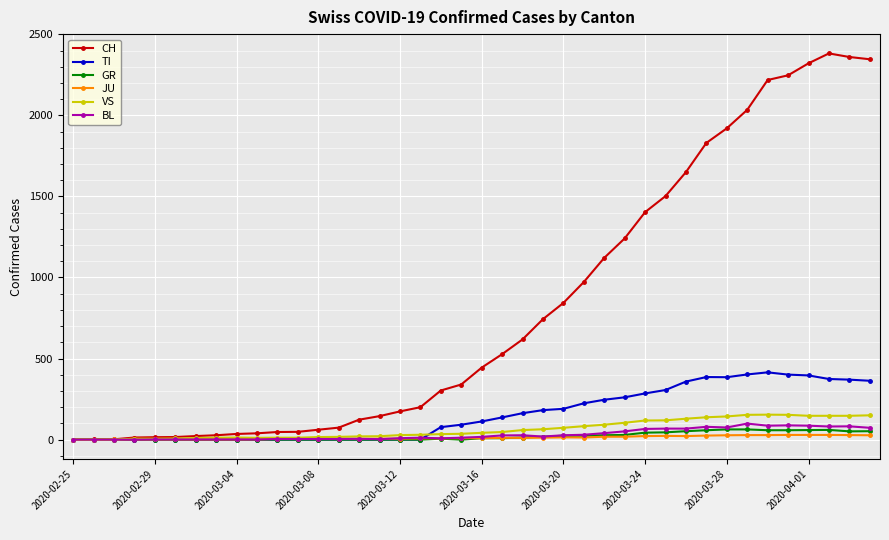

Which series has the largest total across all categories?

CH